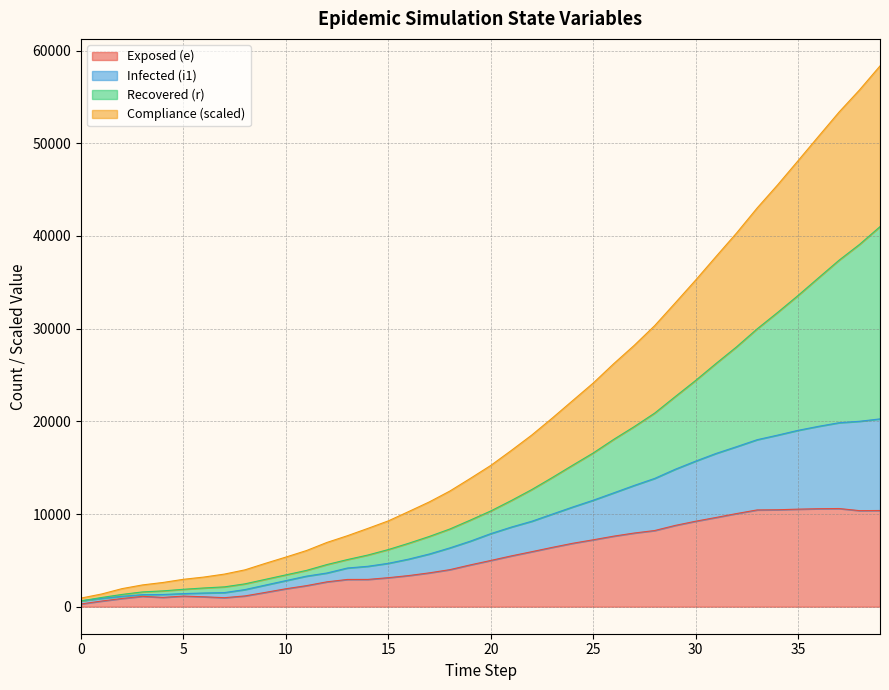

How many lines are shown in the chart?

4